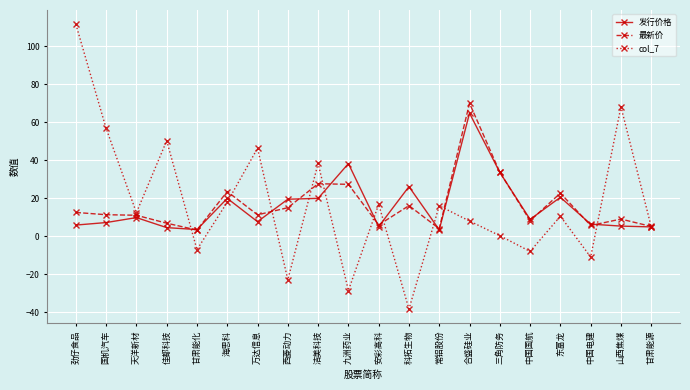

At which category does col_7 reach its first local peak?

佳都科技